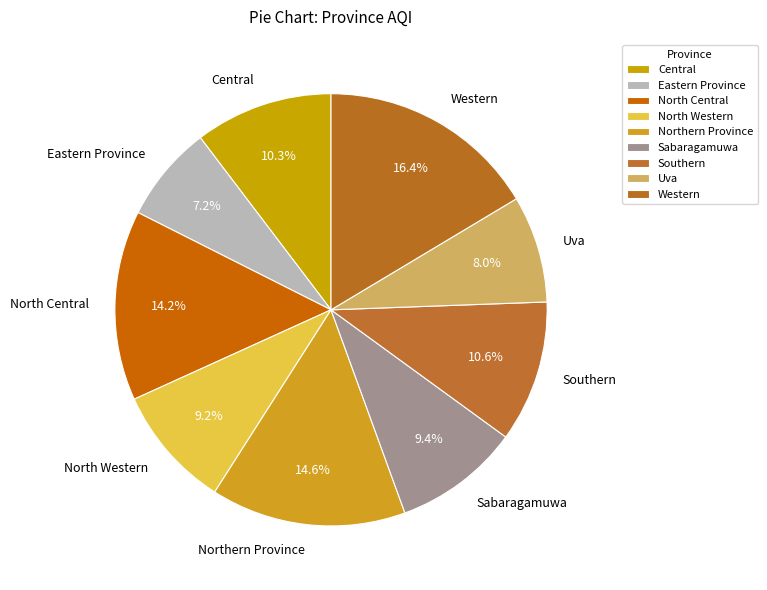

To the nearest percent, what percentage of the pie is Western?

16%